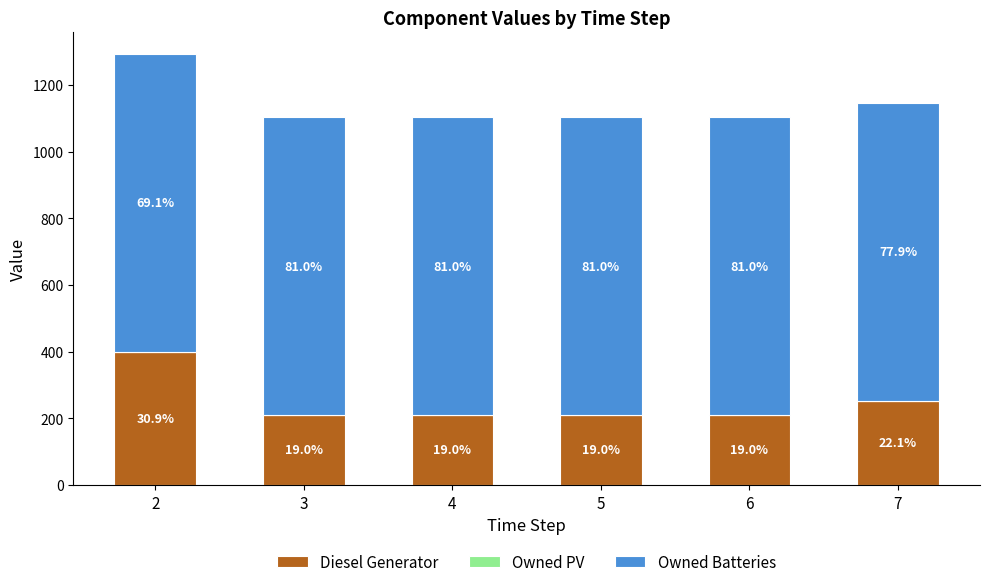

Are the bars grouped side by side (vs. stacked)?

No